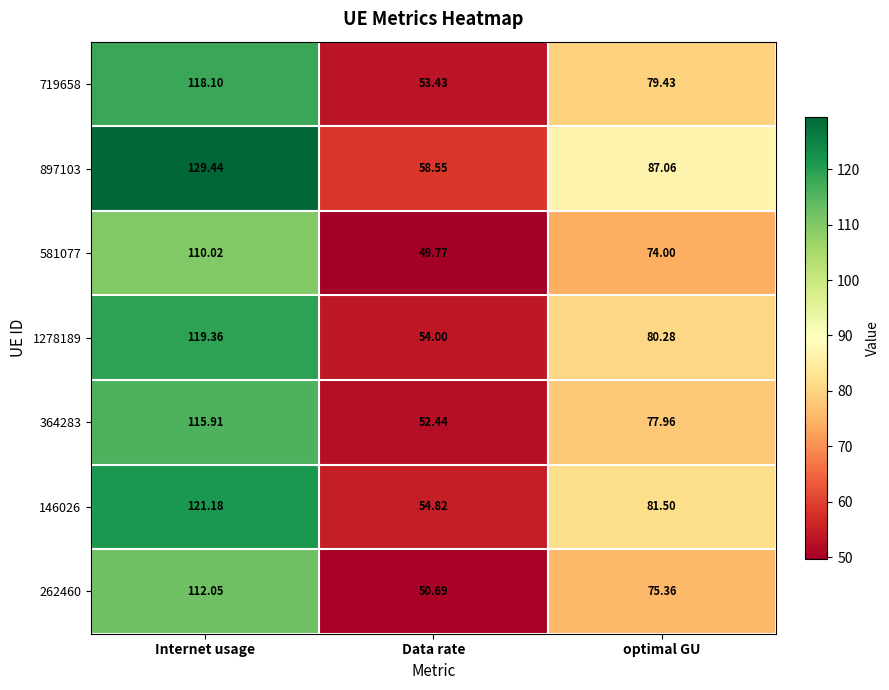

List the series in order of their peak value, lowest first.

581077, 262460, 364283, 719658, 1278189, 146026, 897103